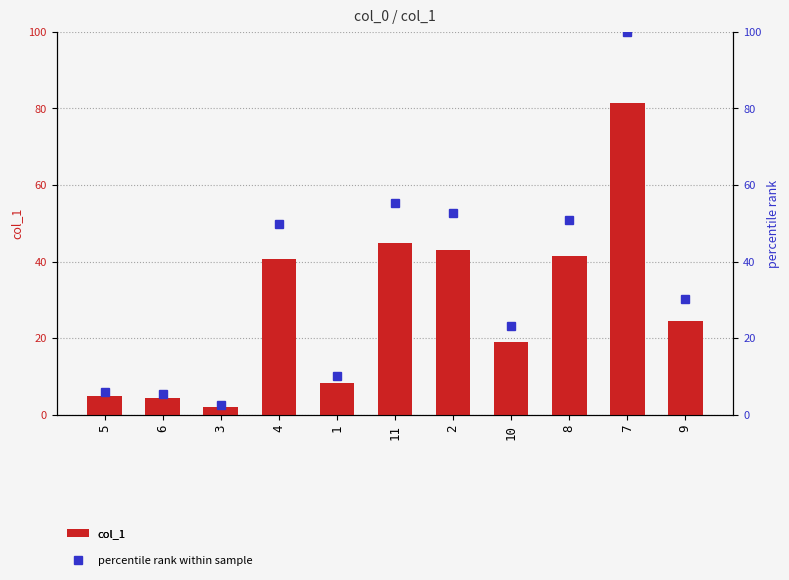

What is the minimum value shown in the chart?

2.0